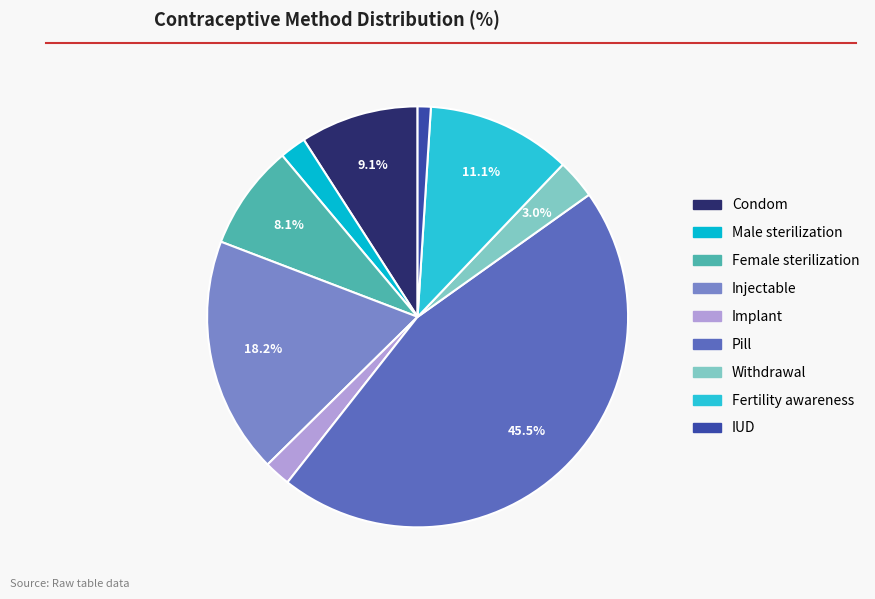

Count the number of slices in the pie.

9